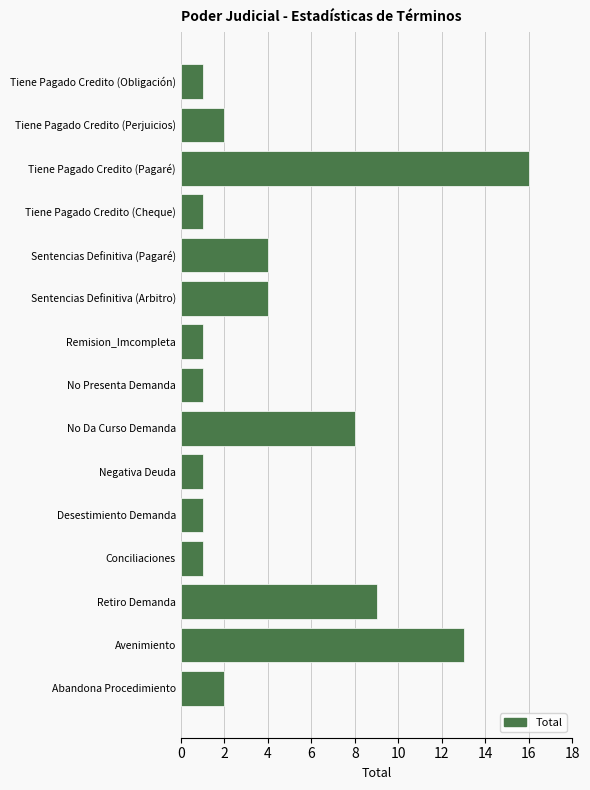

What is the sum of the values at No Presenta Demanda and Abandona Procedimiento?

3